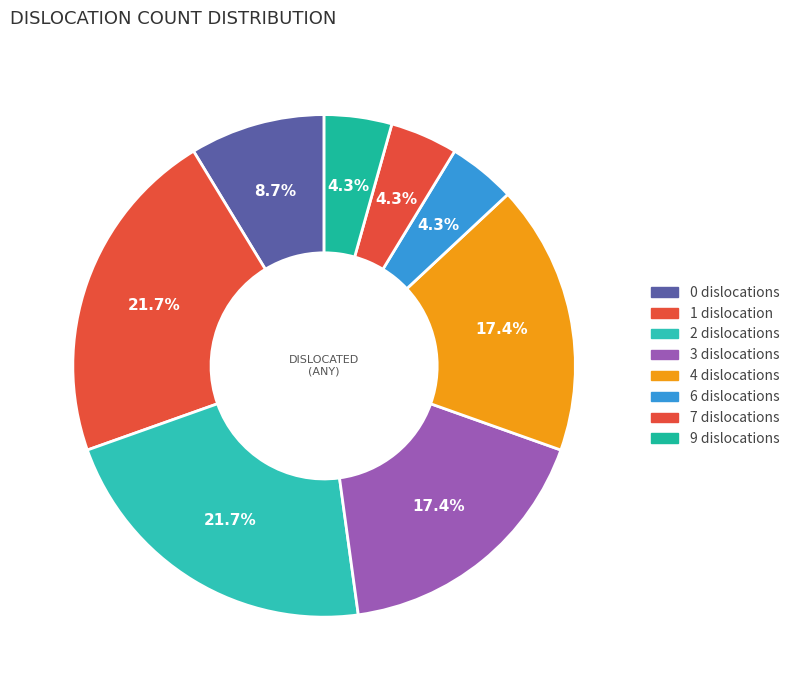

To the nearest percent, what is the combined percentage of 2 and 9?

26%